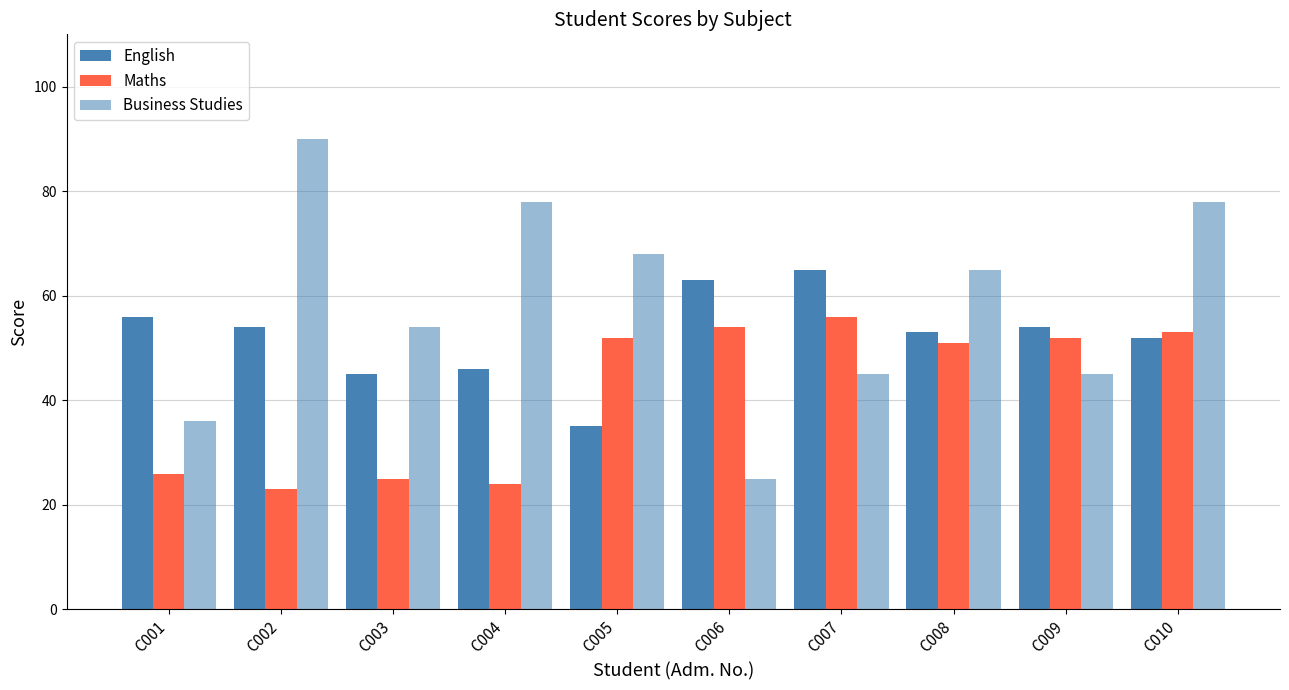

How many categories are shown in the chart?

10